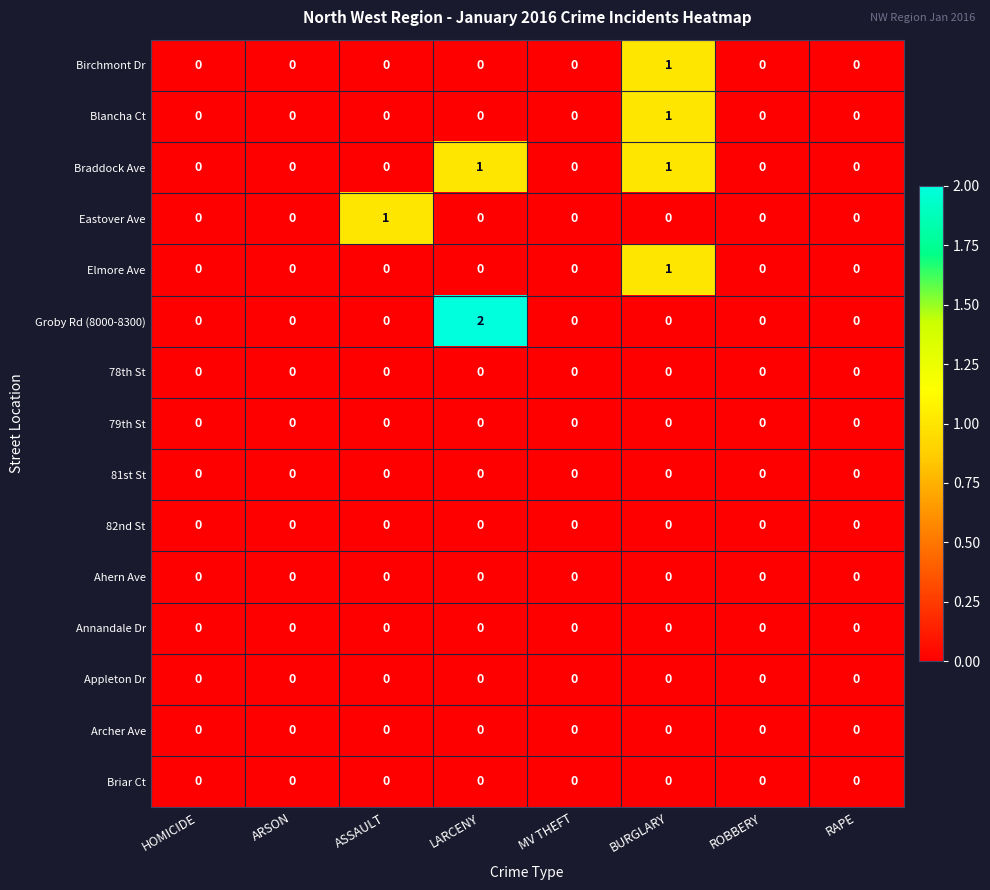

Which series has the largest range (max minus min)?

Groby Rd (8000-8300)